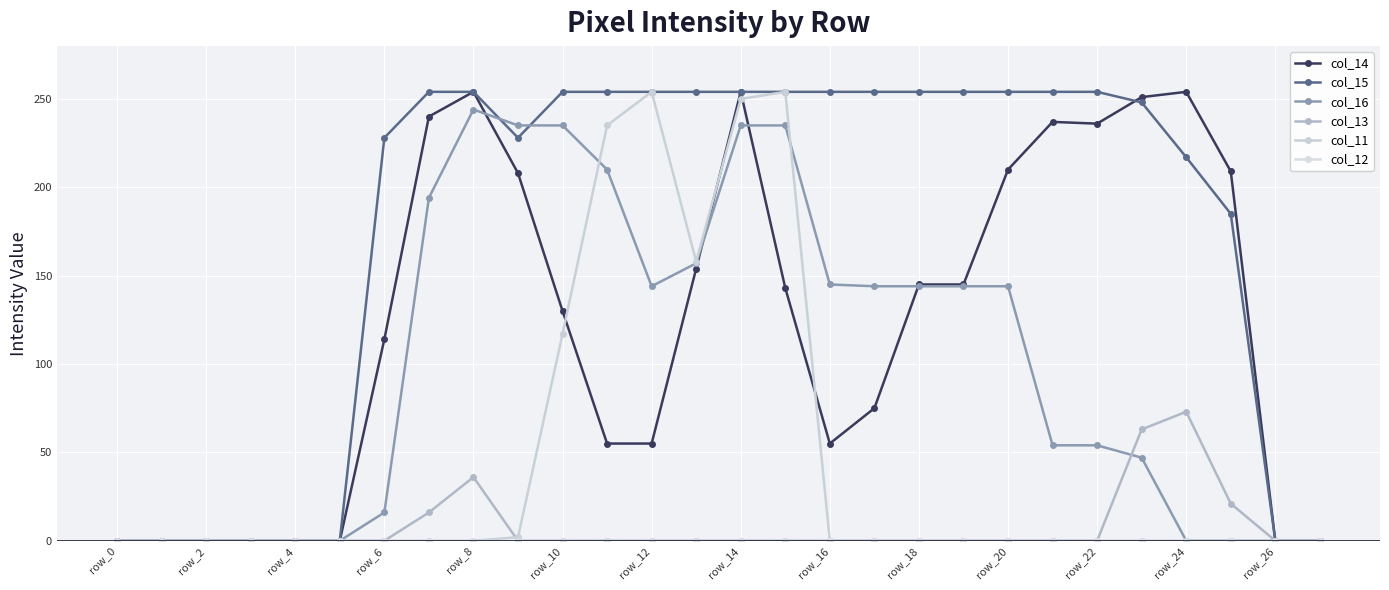

How many lines are shown in the chart?

6